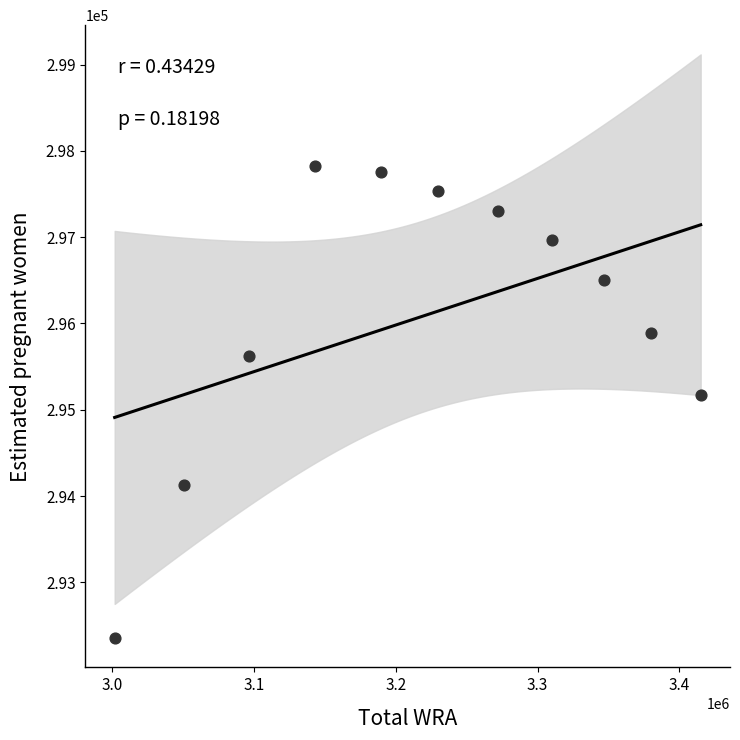

What is the average X value?

3221545.5